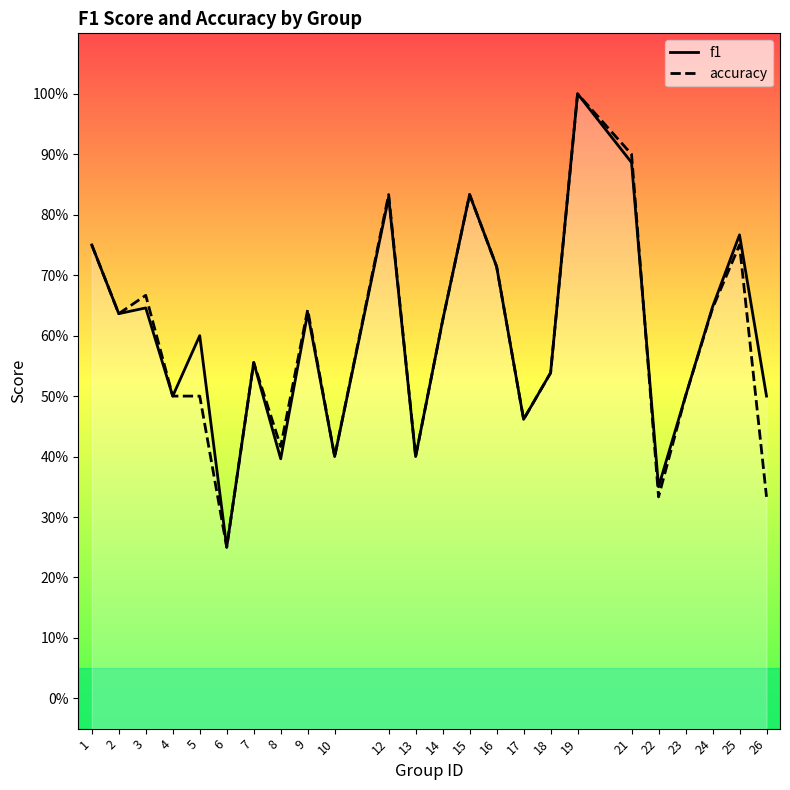

At 9, list the series in order from largest to smallest.

accuracy, f1